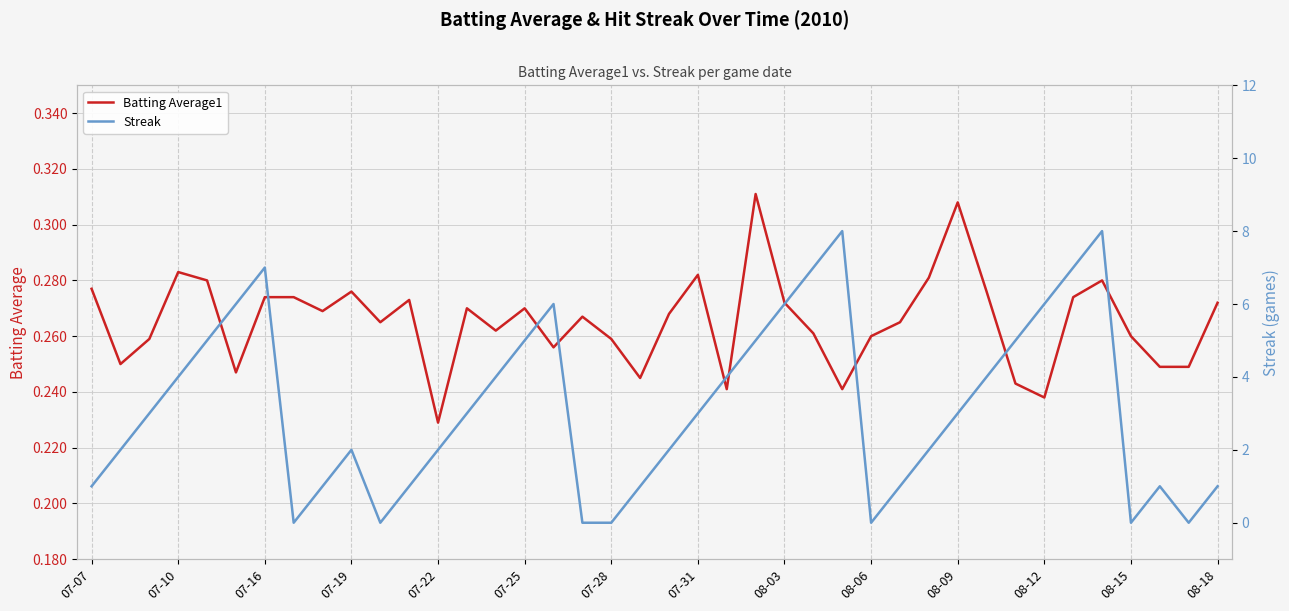

Is this an area chart (filled region under the line)?

No